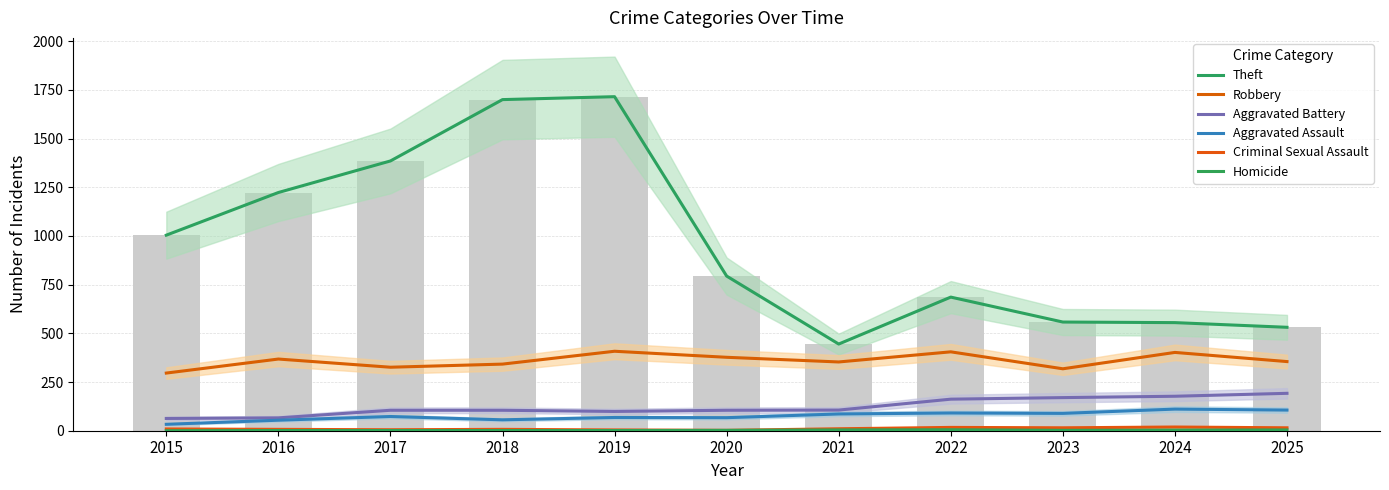

The Aggravated Battery series shows 88 at 2015. True or false?

False